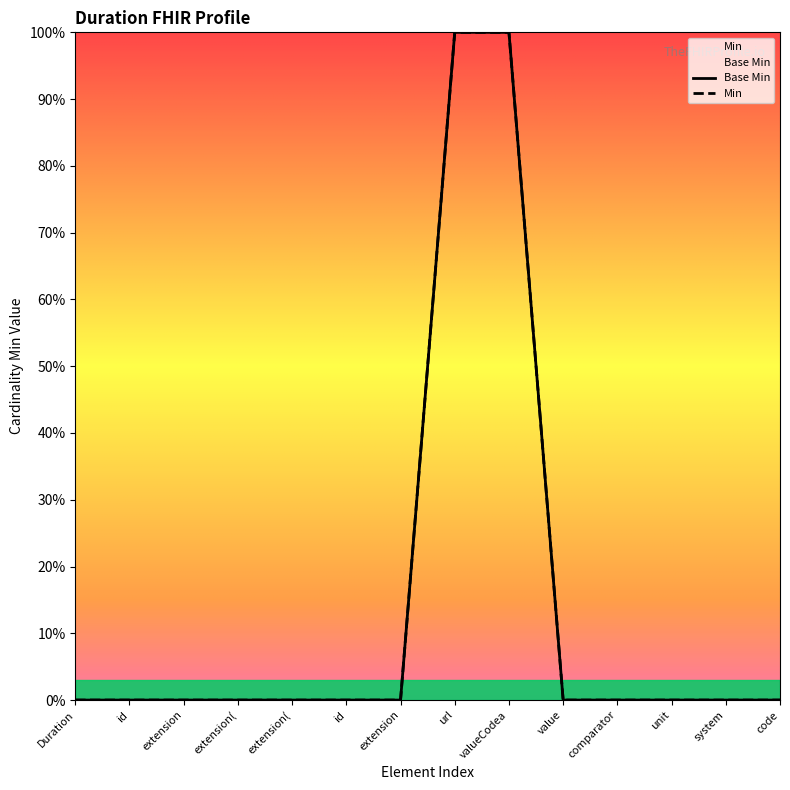

Is this an area chart (filled region under the line)?

No